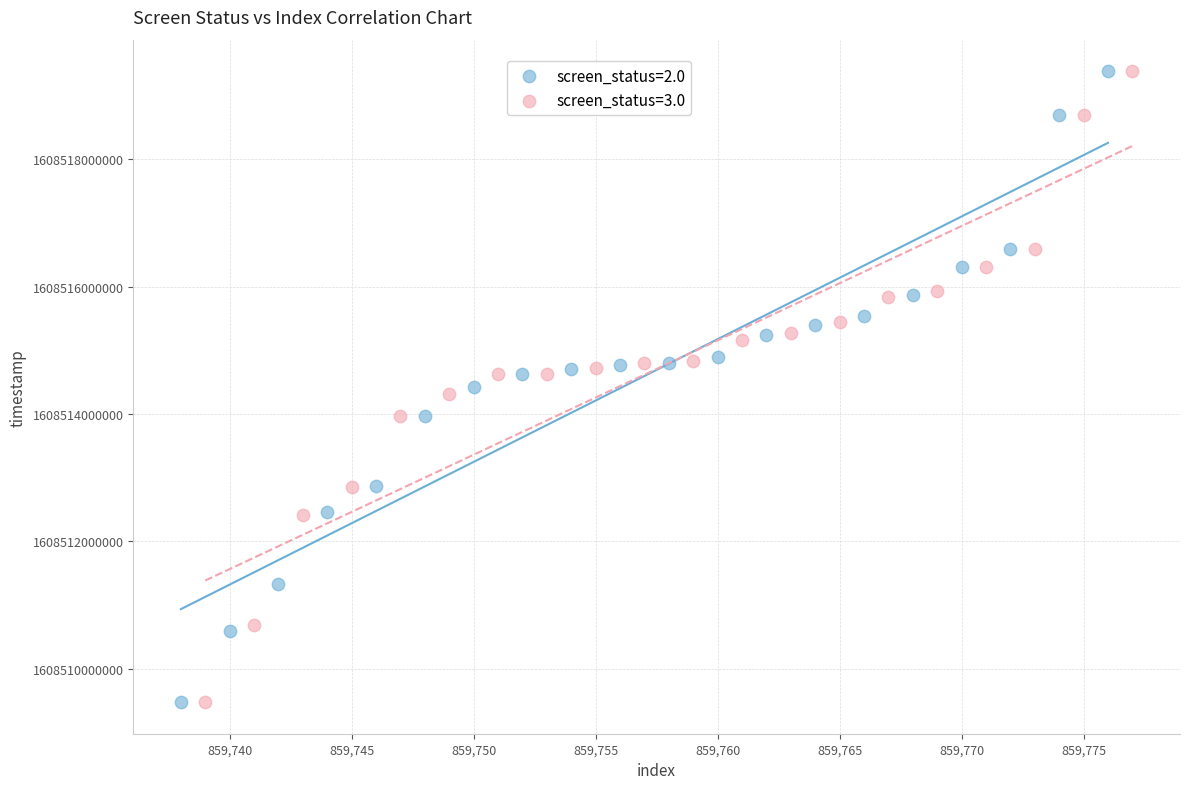

Which series has the widest spread of Y values?

screen_status=2.0